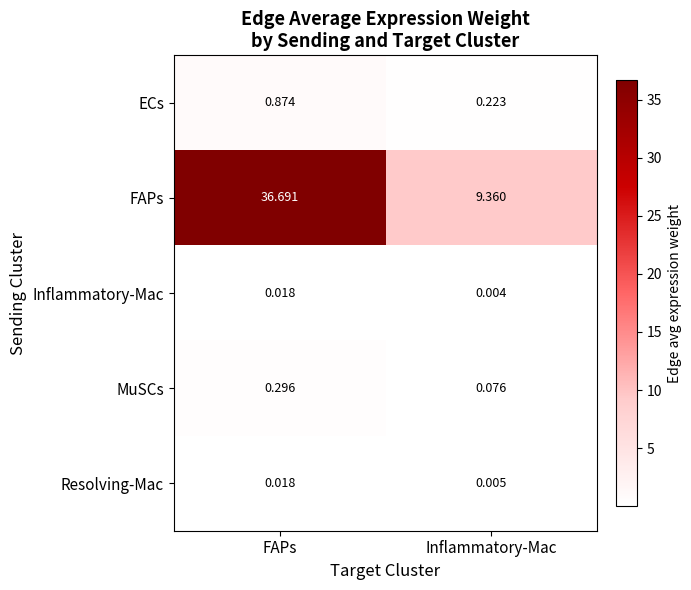

Which category has the highest value in the ECs series?

FAPs